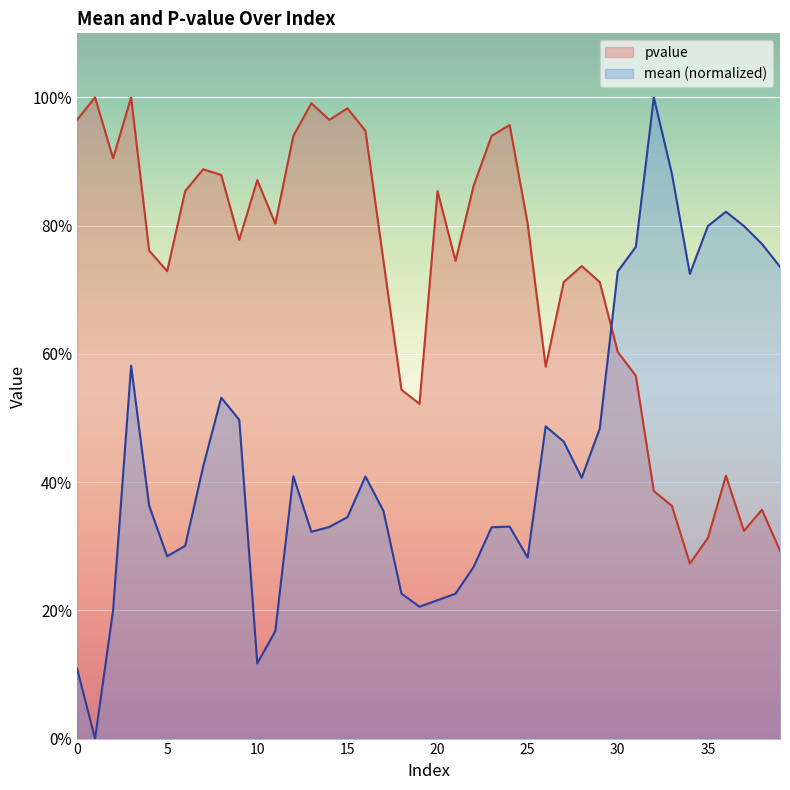

The pvalue series shows 0.5 at 19. True or false?

True